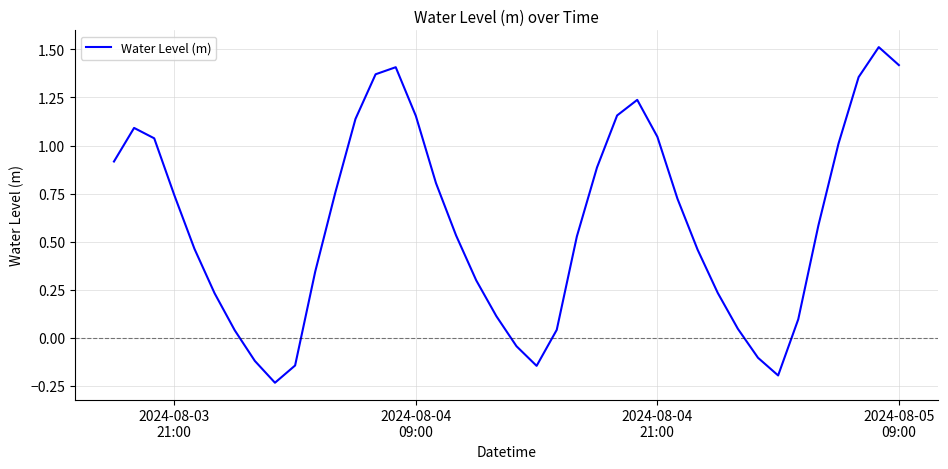

What is the difference between the maximum and minimum values?

1.7